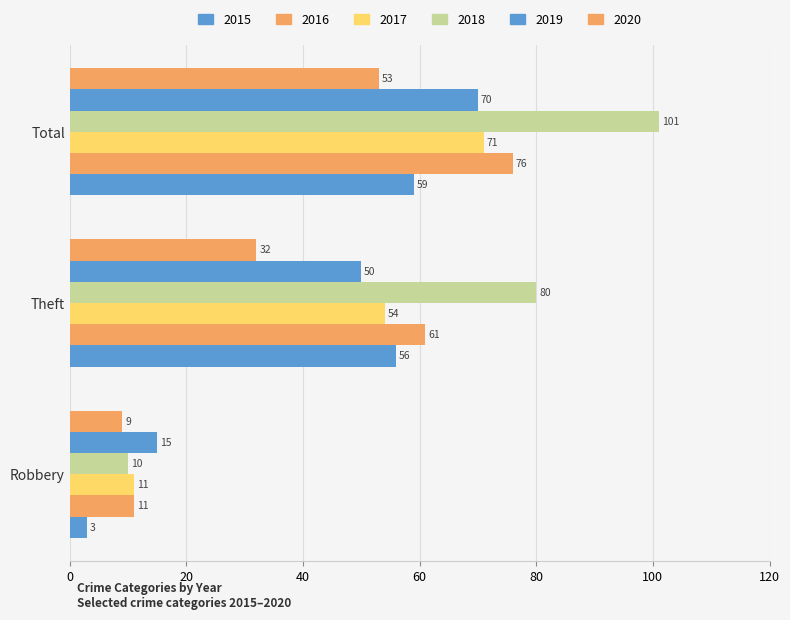

Count the number of categories in the chart.

3